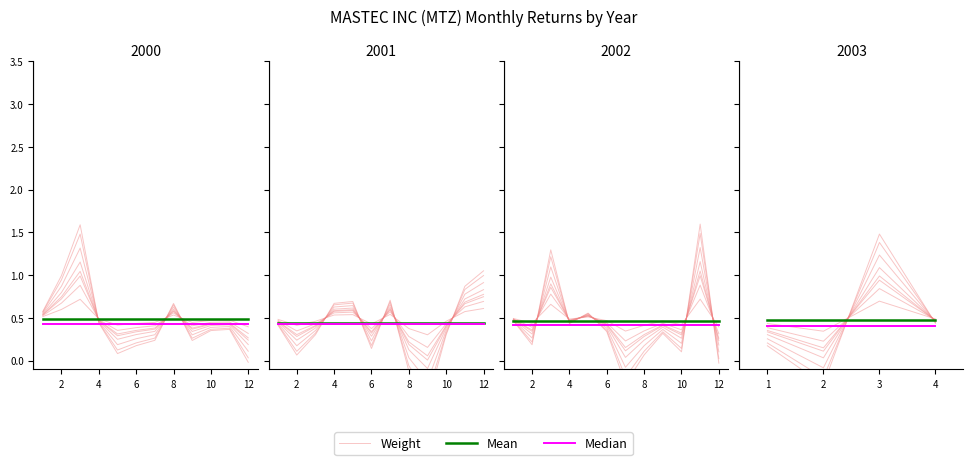

What value does the Weight series have at 6?

0.3